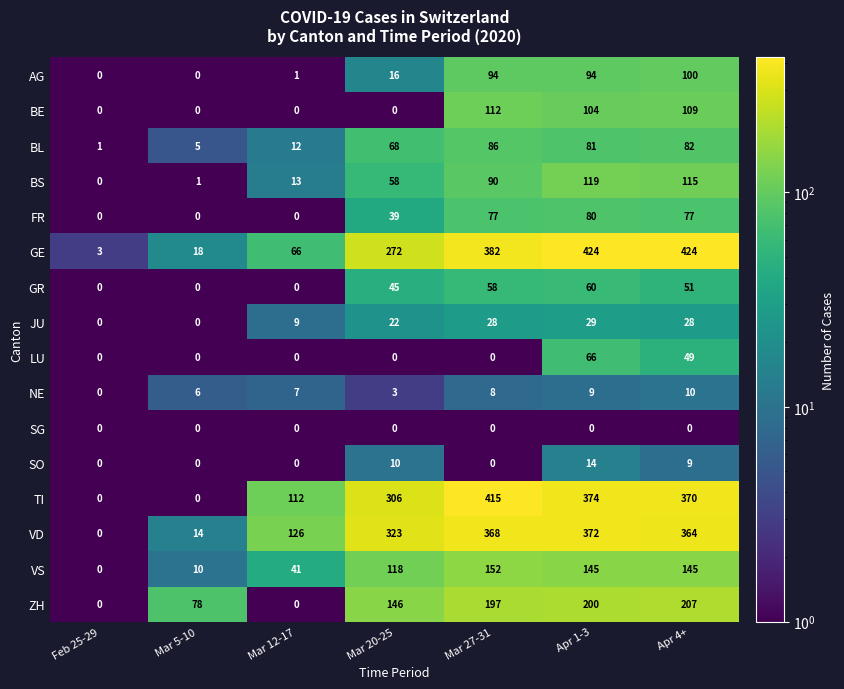

What is the greatest value displayed?

424